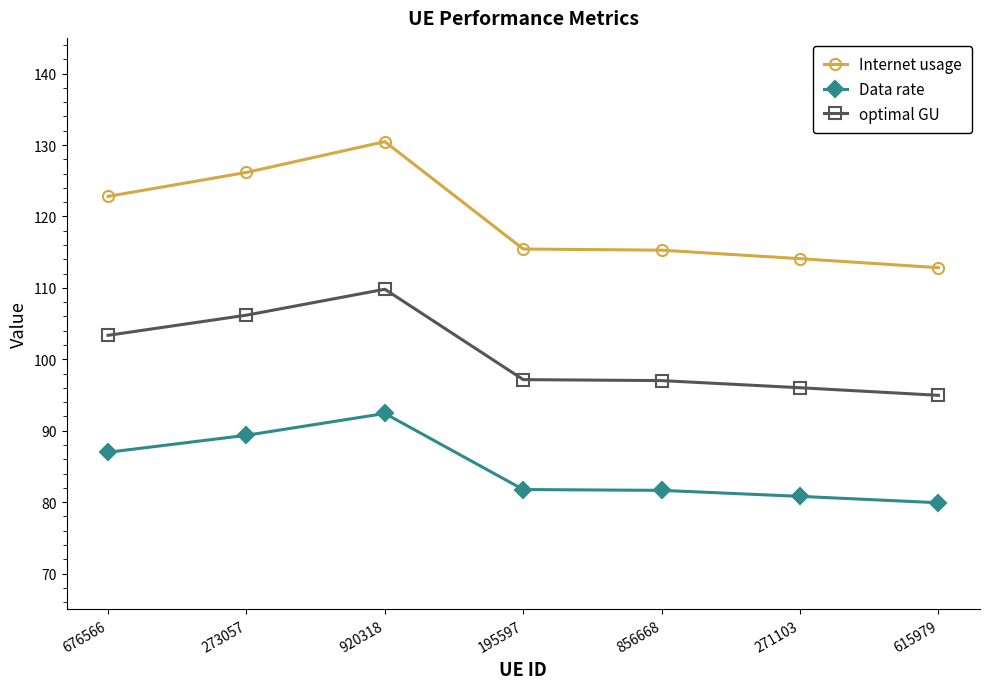

What position from the left is 271103?

6